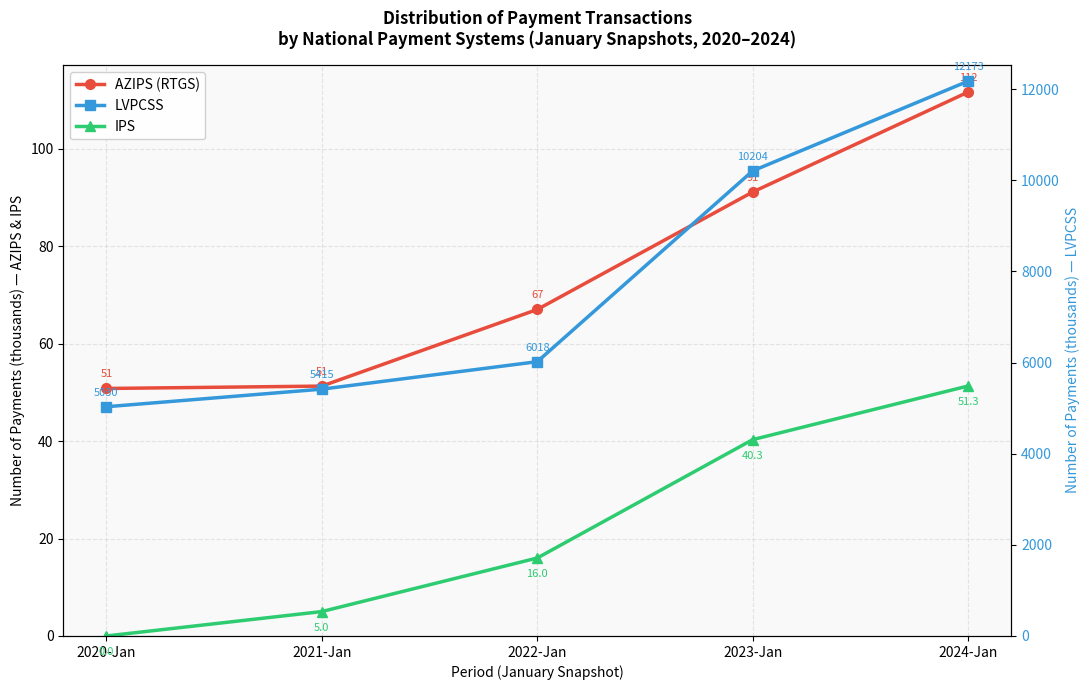

The value of LVPCSS at 2020-Jan is 6781.7. True or false?

False